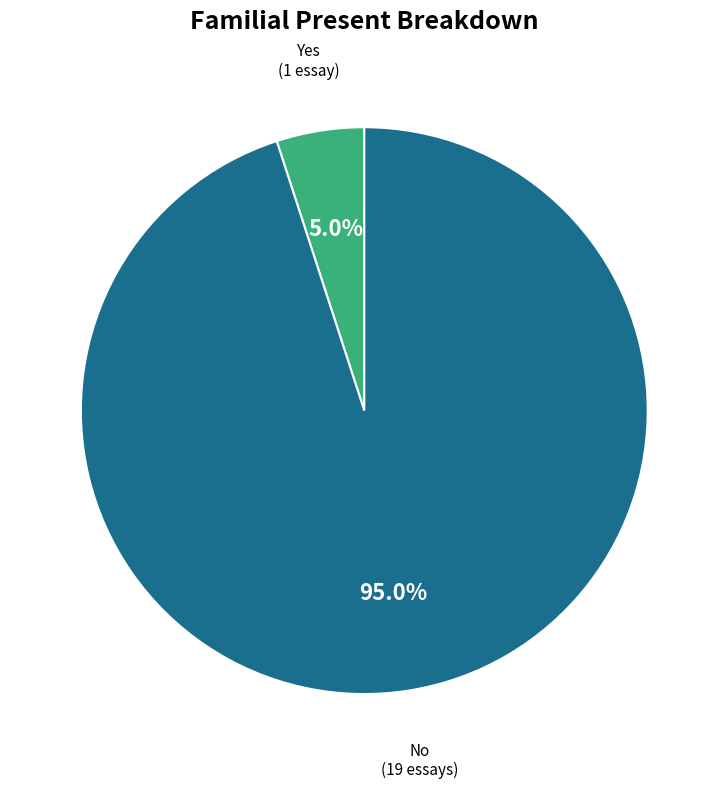

Between No and Yes, which is larger?

No